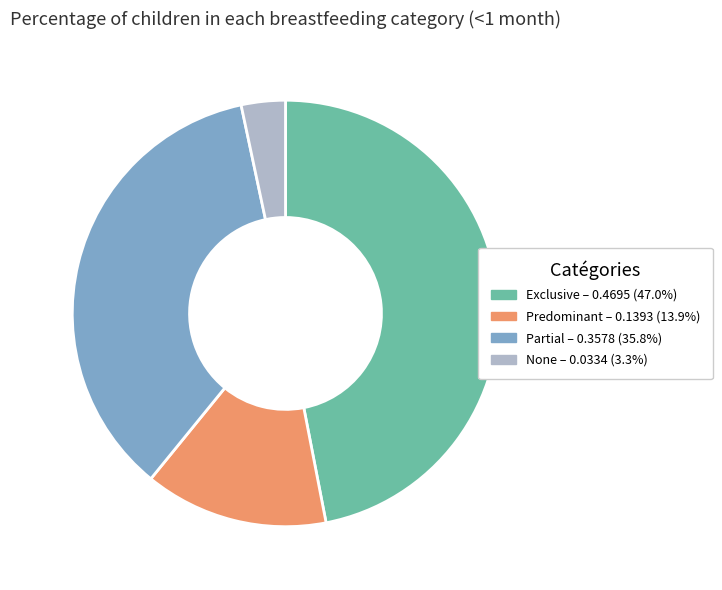

Does Exclusive represent more than half of the total?

No